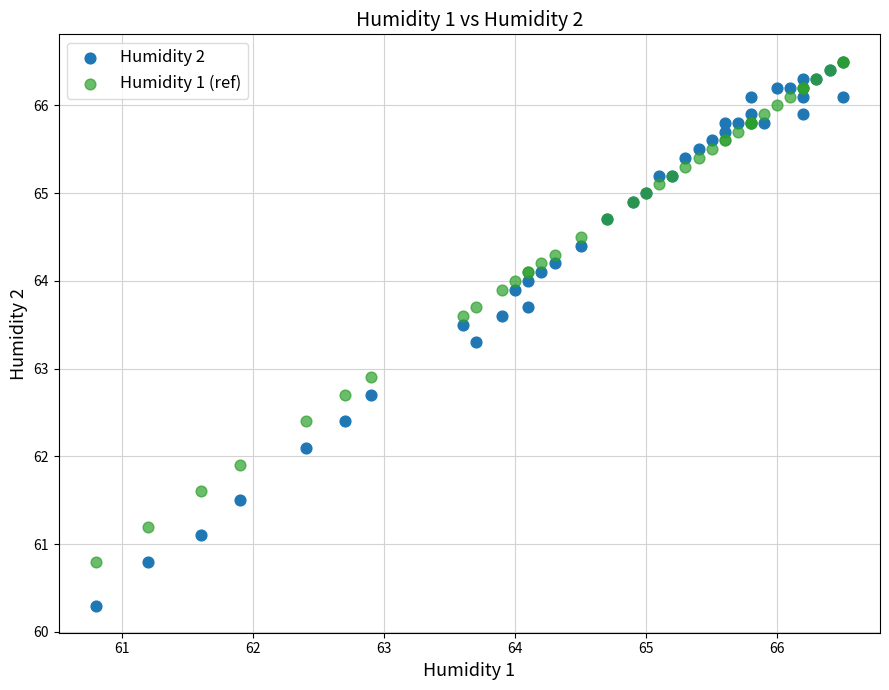

Across all series, what Y value is closest to 63?

62.9